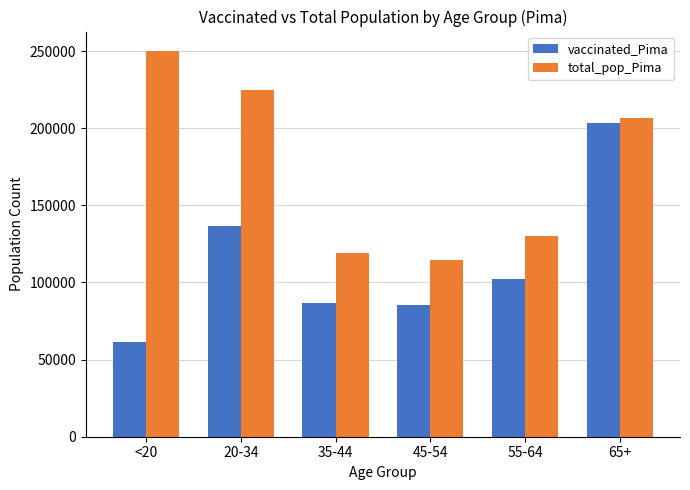

What is the total value across all series at 20-34?

360777